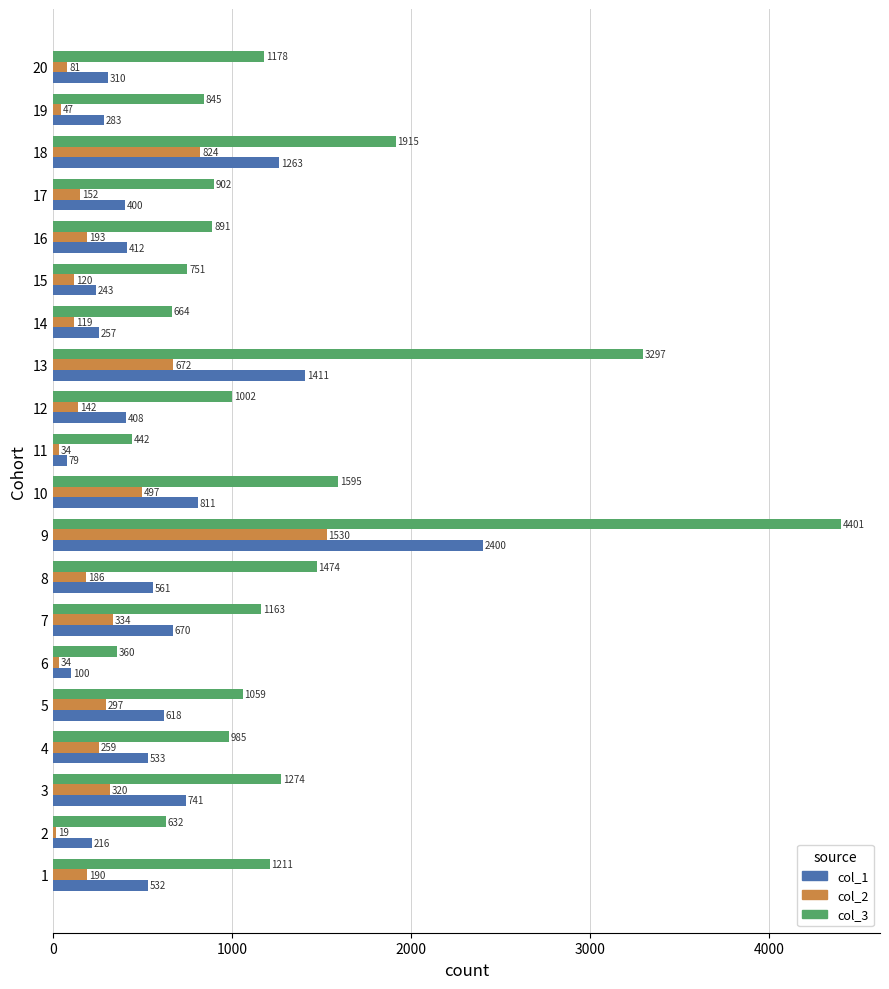

List the series in order of their peak value, lowest first.

col_2, col_1, col_3